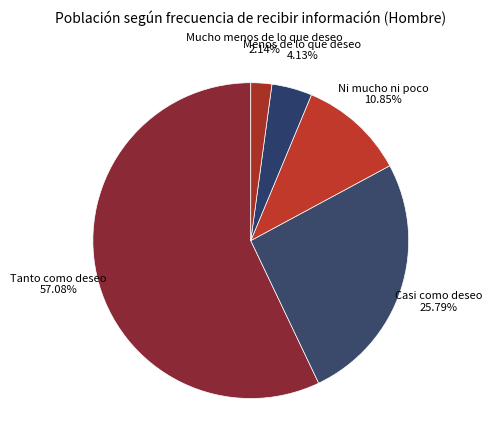

How many segments does this pie chart have?

5